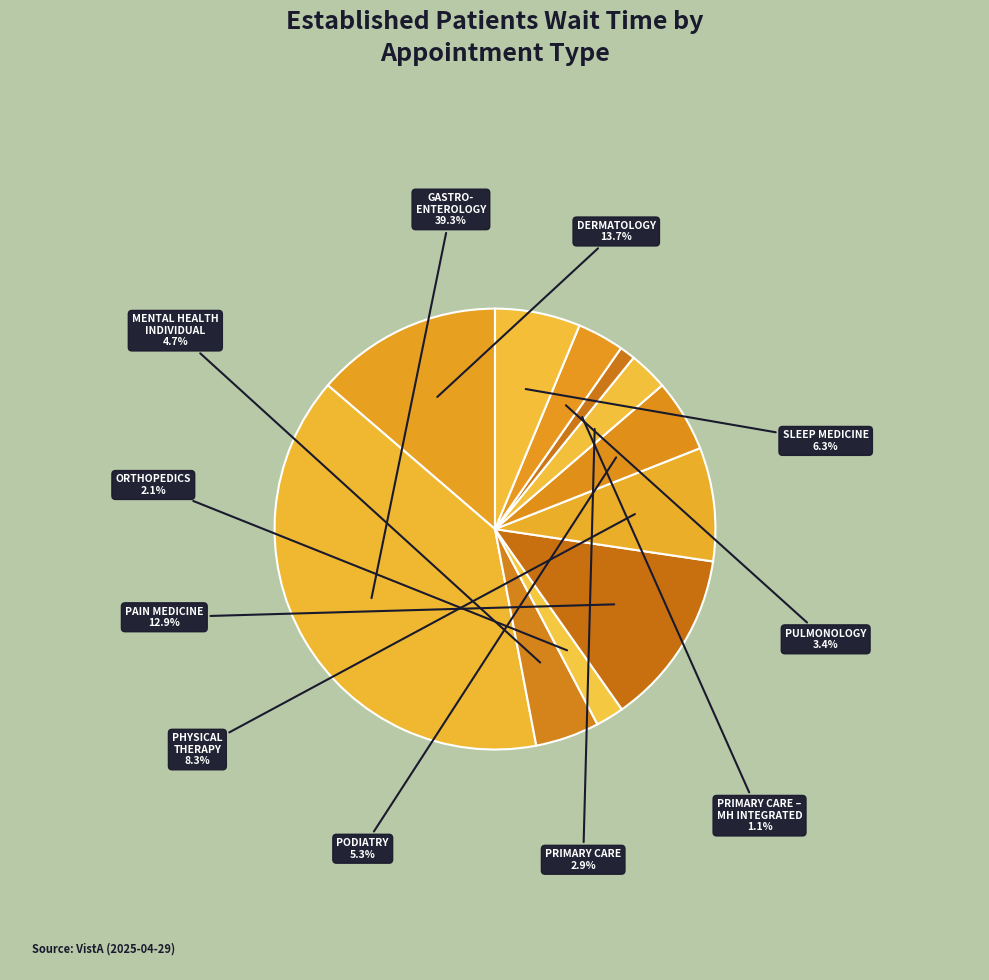

To the nearest percent, what portion does PHYSICAL THERAPY represent?

8%